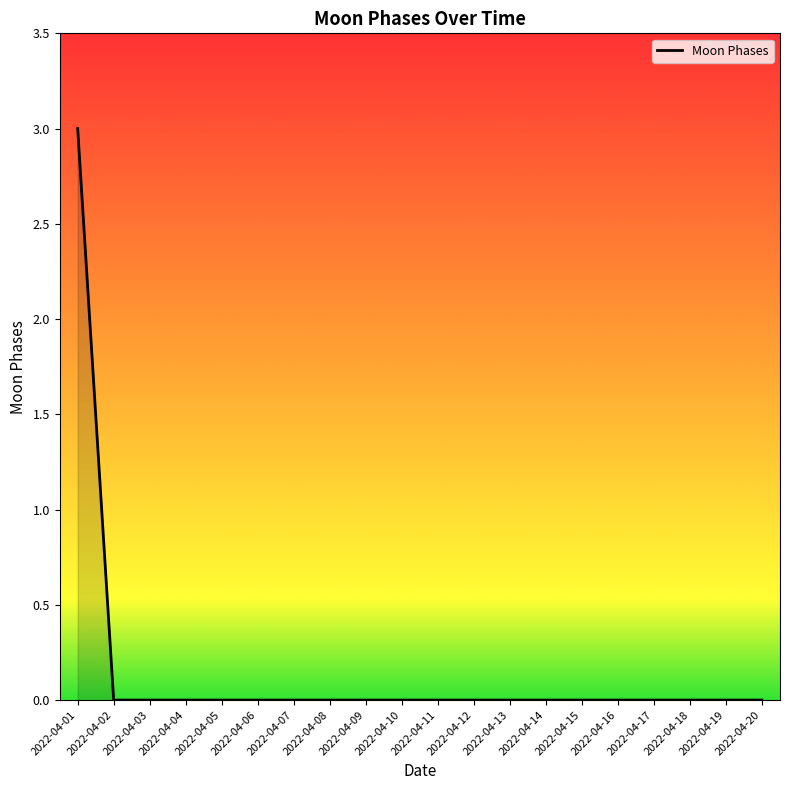

The value at 2022-04-11 is 1. True or false?

False